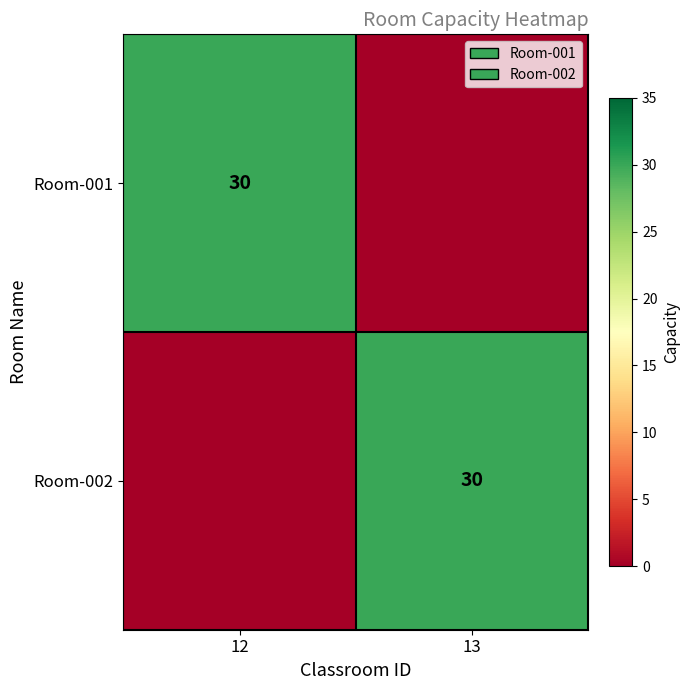

The Room-001 series shows 30 at 12. True or false?

True